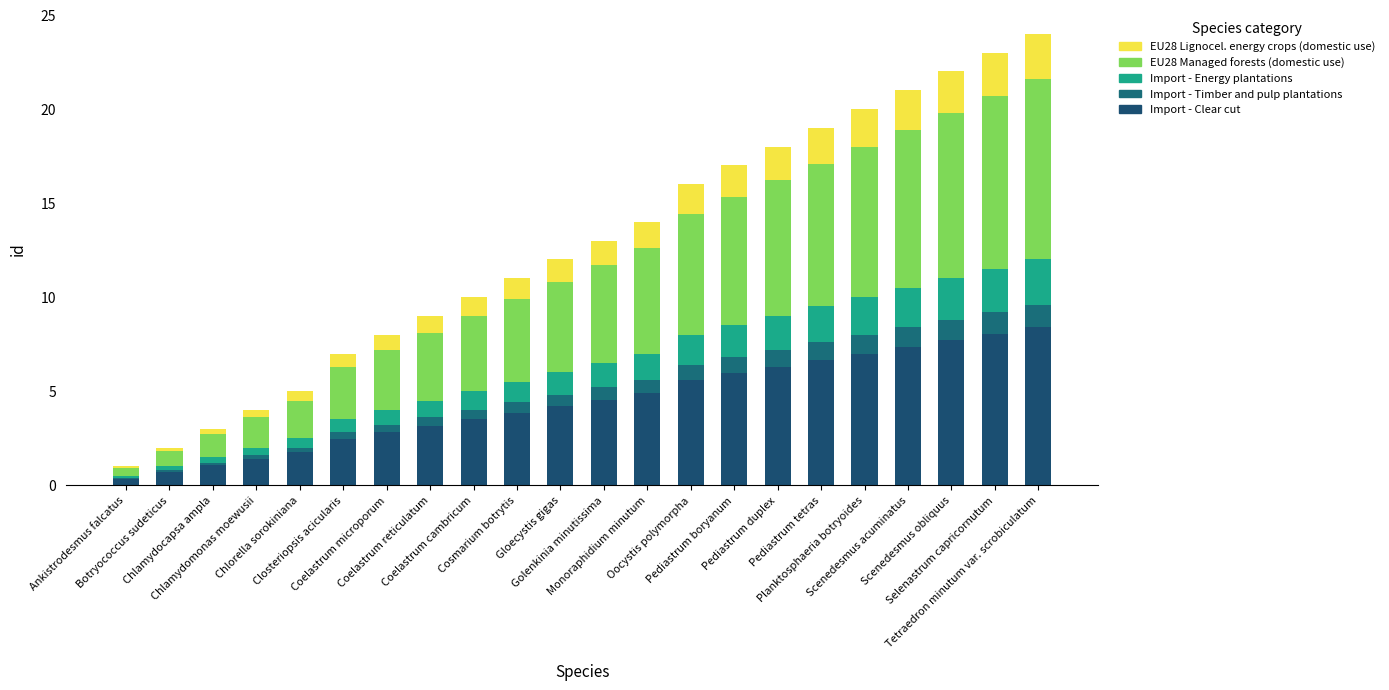

Are the bars horizontal?

No